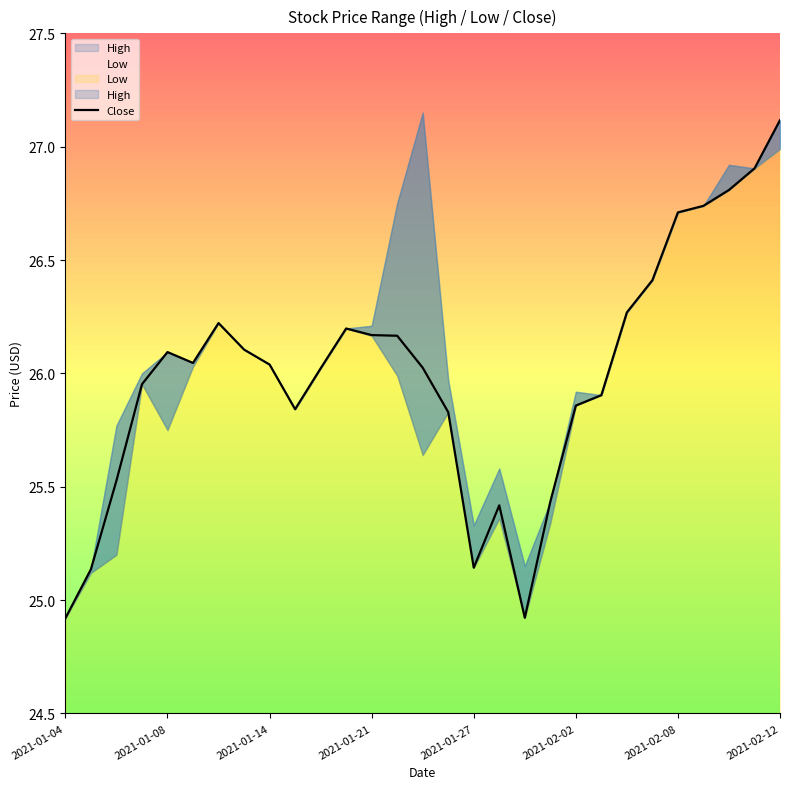

The value at 26 is 26.8. True or false?

True